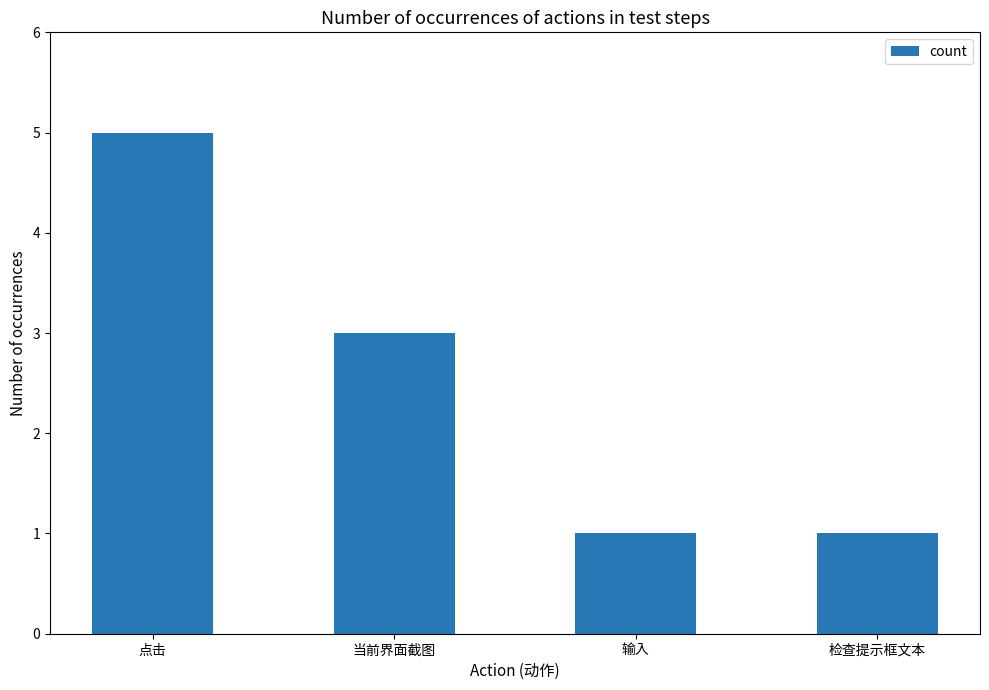

Reading left to right, list all the values displayed in this chart.

5	3	1	1